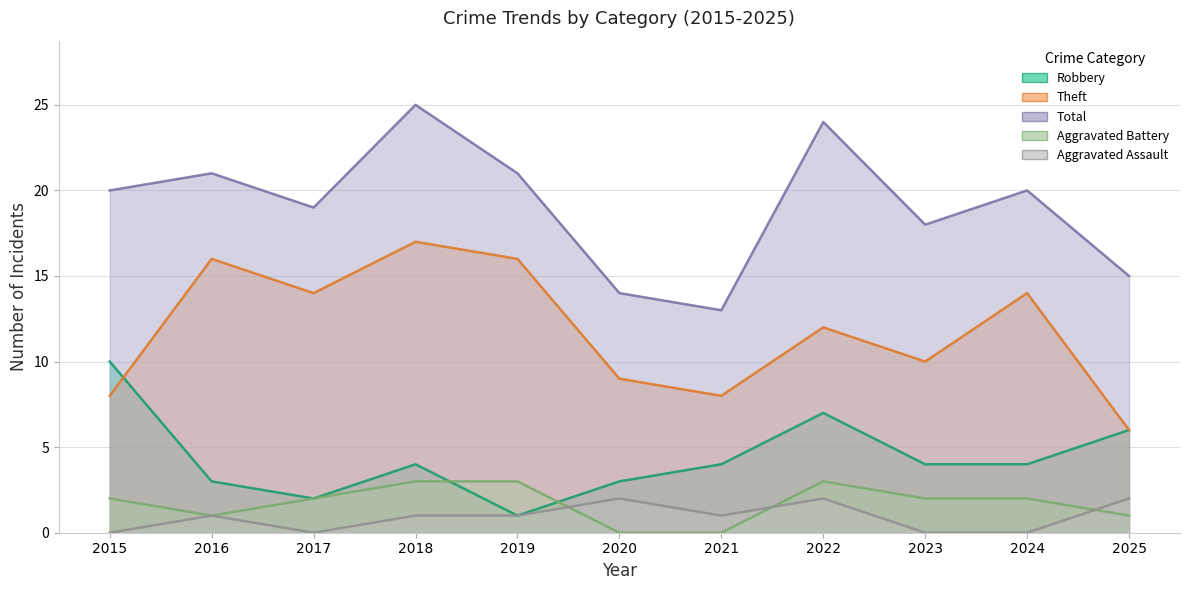

True or false: Total and Robbery cross at least once.

False